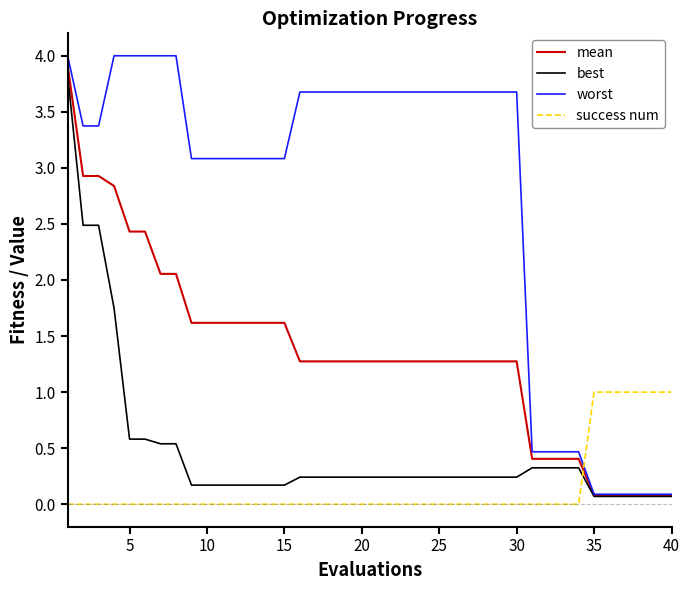

Which series has the largest range (max minus min)?

worst